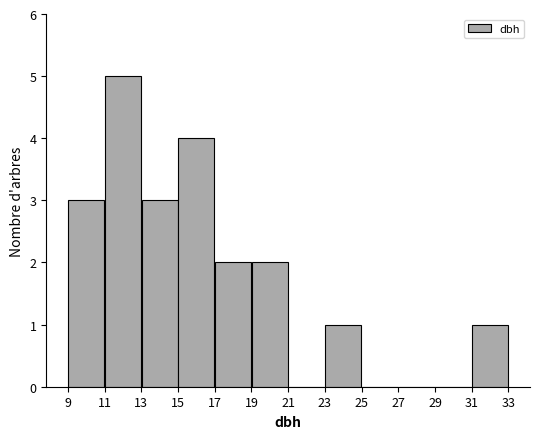

Reading left to right, transcribe this chart: for each bar, give the range it covers on the x-axis and its height. The values are not printed on the chart, so give them approximately, as read against the axis.

9 to 11: 3
11 to 13: 5
13 to 15: 3
15 to 17: 4
17 to 19: 2
19 to 21: 2
21 to 23: 0
23 to 25: 1
25 to 27: 0
27 to 29: 0
29 to 31: 0
31 to 33: 1